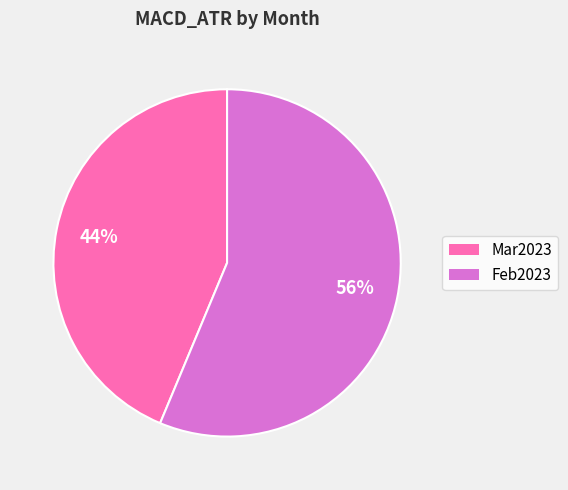

Rank the categories by value from lowest to highest.

Mar2023, Feb2023